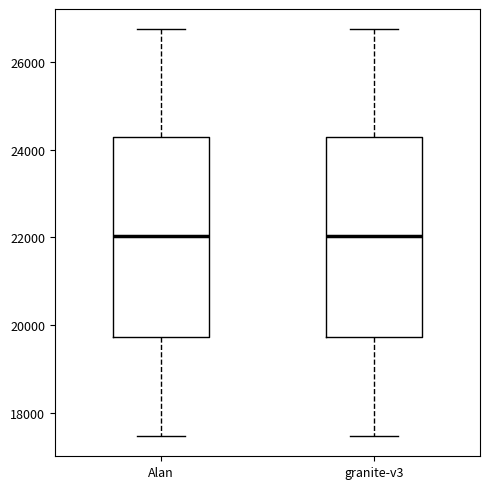

Reading left to right, read every box against the y-axis: the position of its median line, the range the box covers, and the ends of its whiskers. The values are not printed on the chart, so give them approximately, as read against the axis.

Alan: median 22000, box 19800 to 24200, whiskers 17400 to 26800
granite-v3: median 22000, box 19800 to 24200, whiskers 17400 to 26800